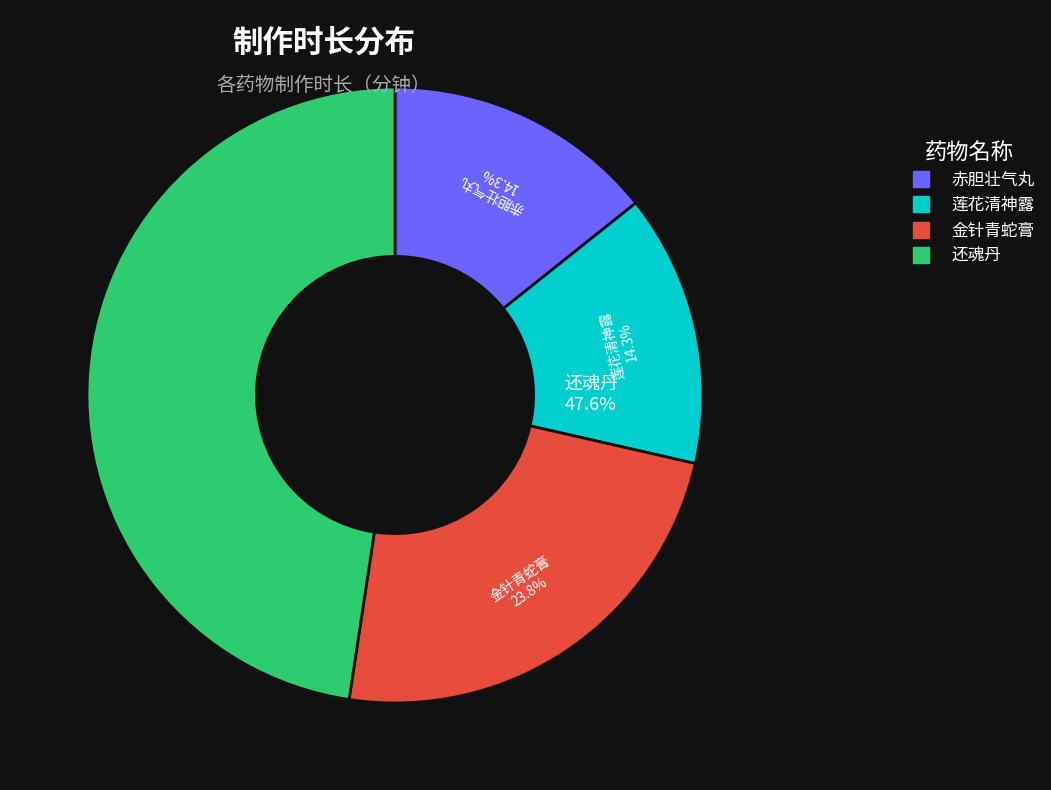

How many slices are in this pie chart?

4